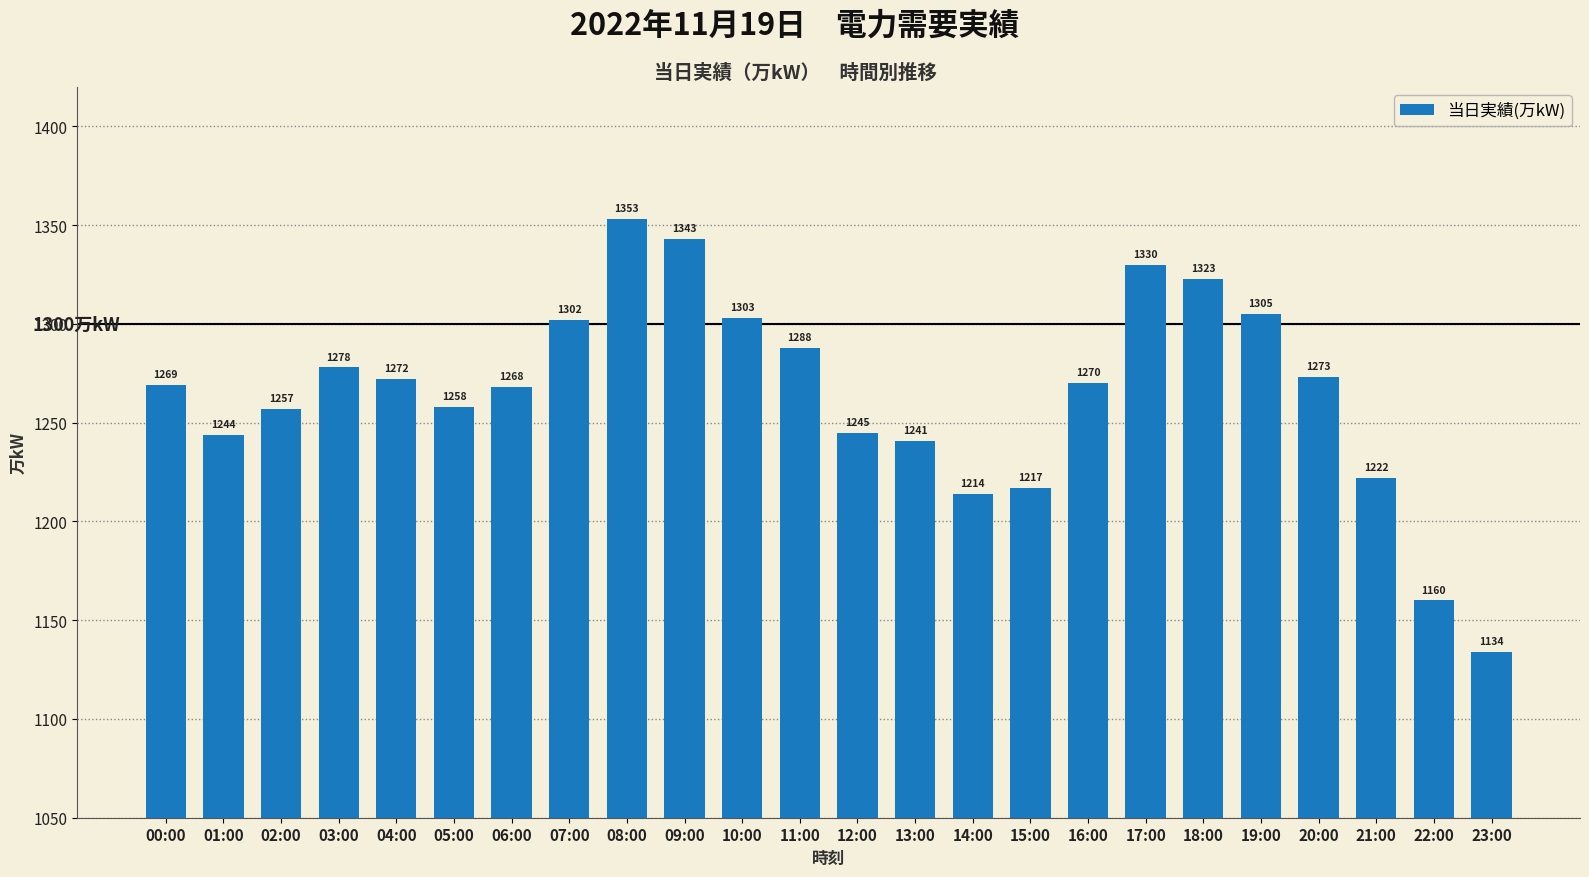

What is the sum of all values?

30369